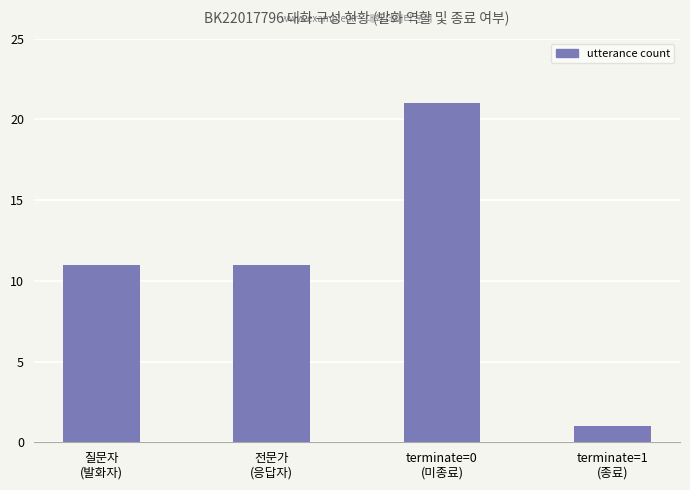

What is the change in value from terminate=0
(미종료) to terminate=1
(종료)?

-20